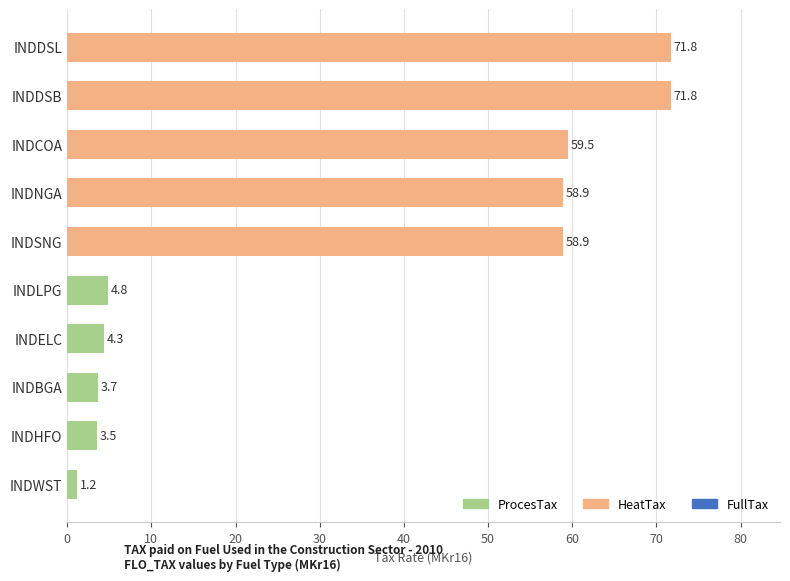

Which category has the lowest value across all series?

INDWST